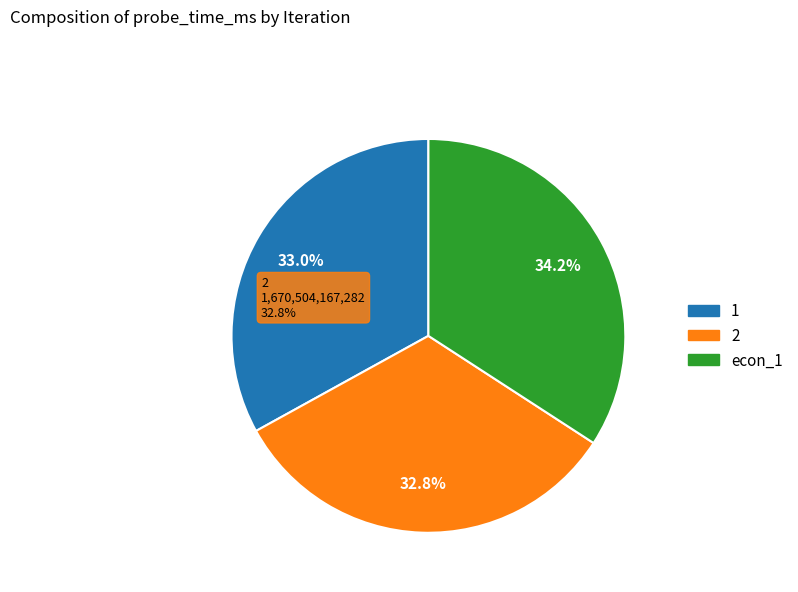

To the nearest percent, what portion does 2 represent?

33%